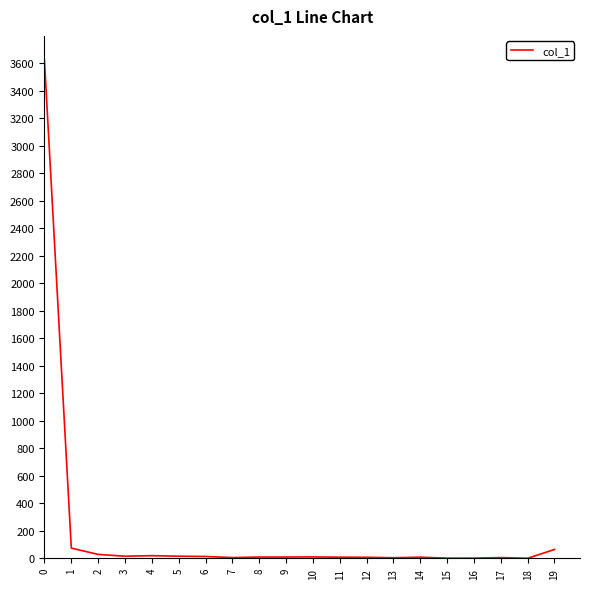

Is it true that the value at 18 is 0?

True